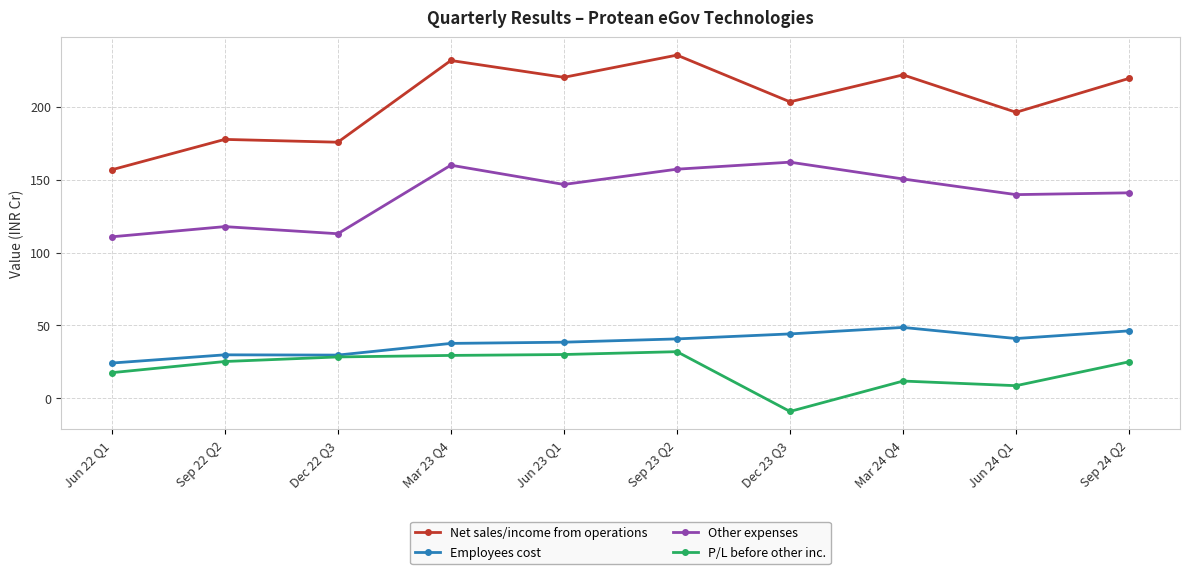

True or false: Net sales/income from operations and Employees cost intersect in this chart.

False